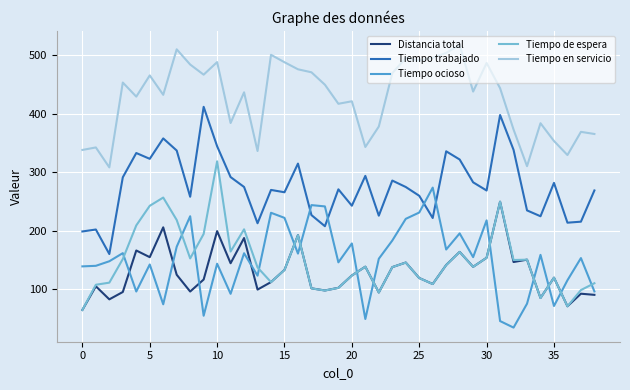

What is the difference between the maximum and minimum values in the Tiempo ocioso series?

239.3